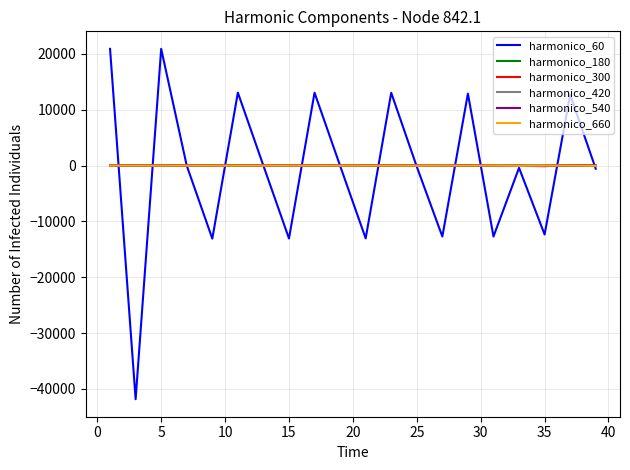

How many times do harmonico_300 and harmonico_180 cross each other?

13